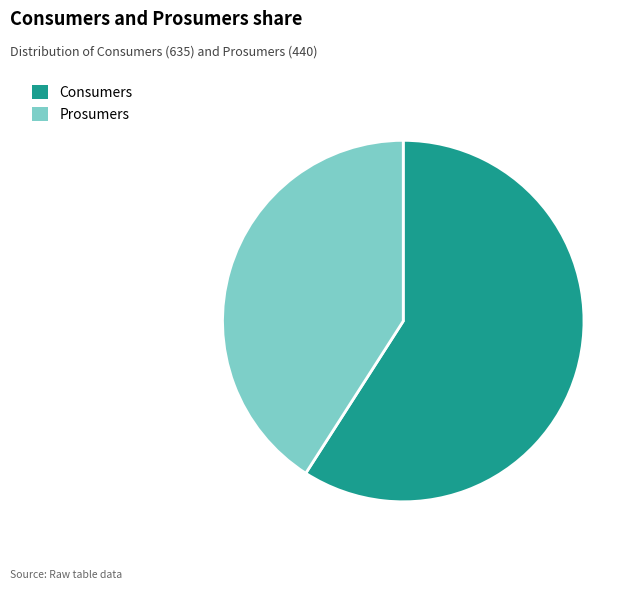

What is the largest slice in the pie chart?

Consumers